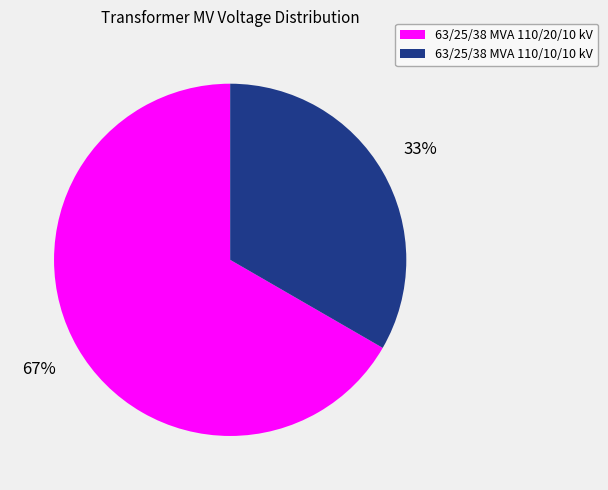

To the nearest percent, what percentage of the pie is 63/25/38 MVA 110/10/10 kV?

33%